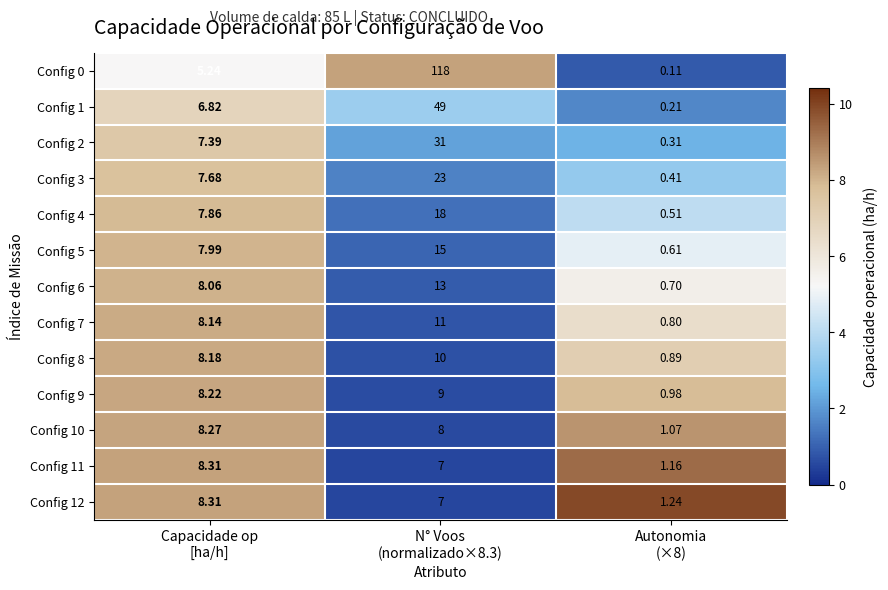

Which series has the widest spread of values?

Config 0